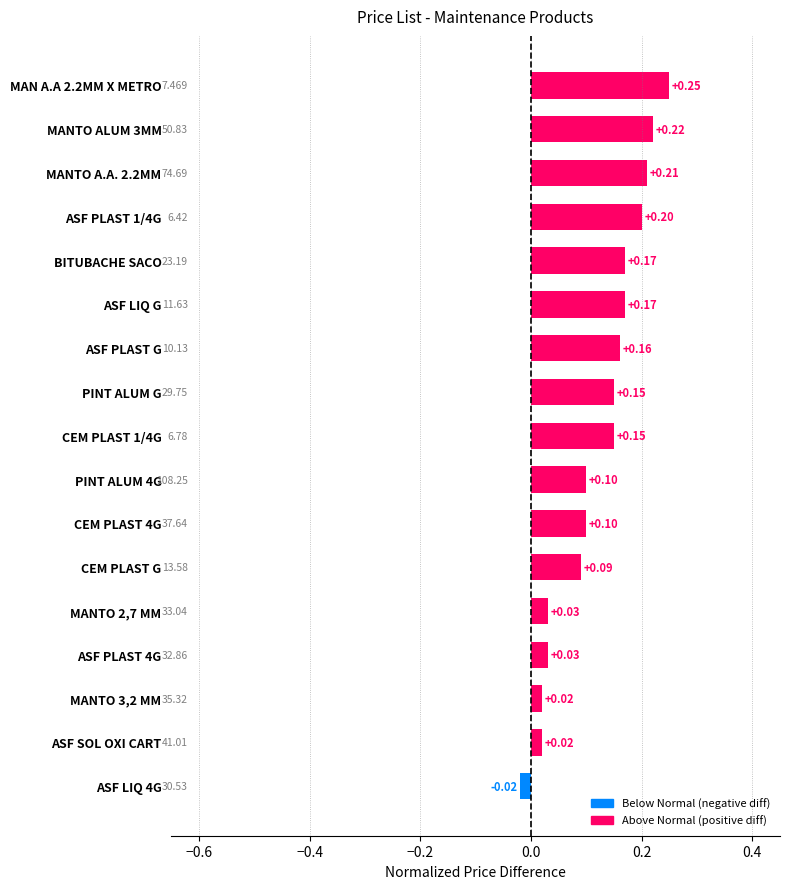

Are the bars grouped side by side (vs. stacked)?

No